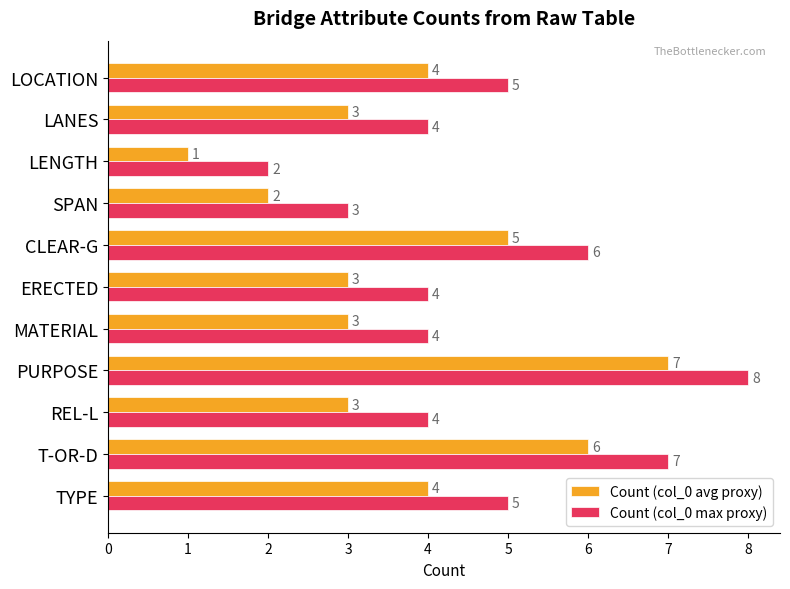

Rank the series at ERECTED from lowest to highest value.

Count (col_0 avg proxy), Count (col_0 max proxy)